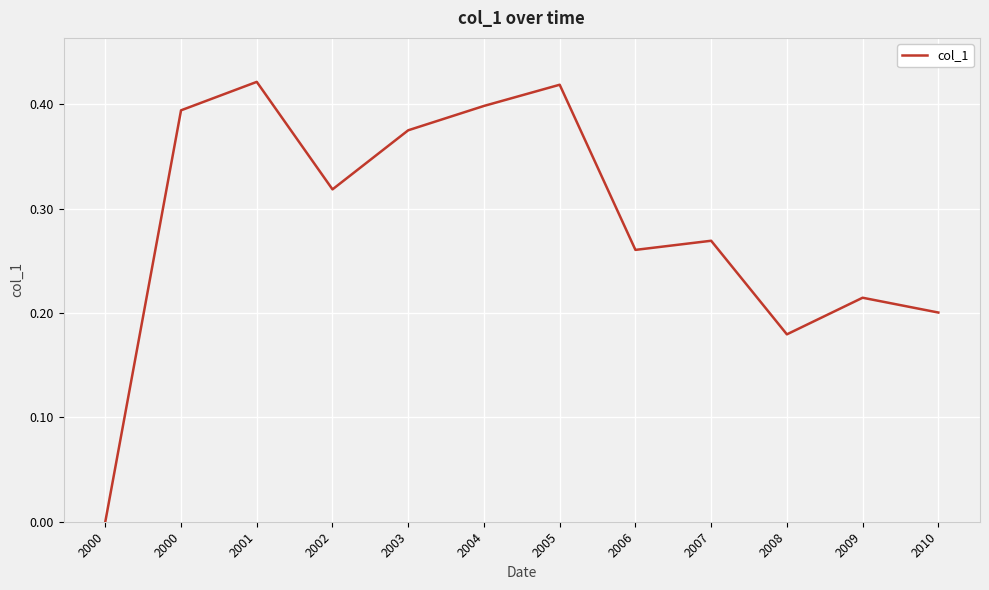

What is the value of the 4th point from the left?

0.3